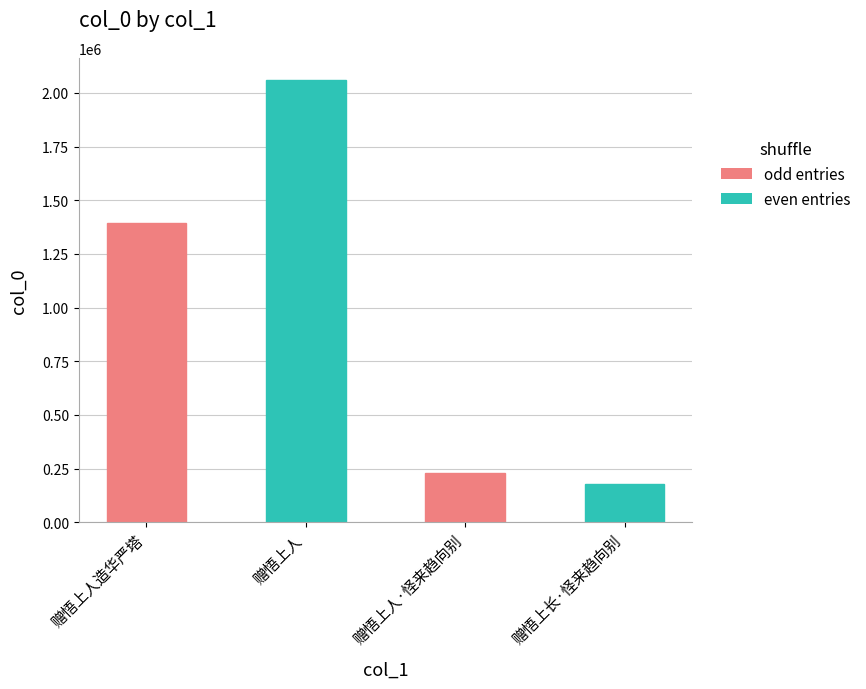

What is the difference between the values at 赠悟上人 and 赠悟上人·怪来趋向别?

1832290